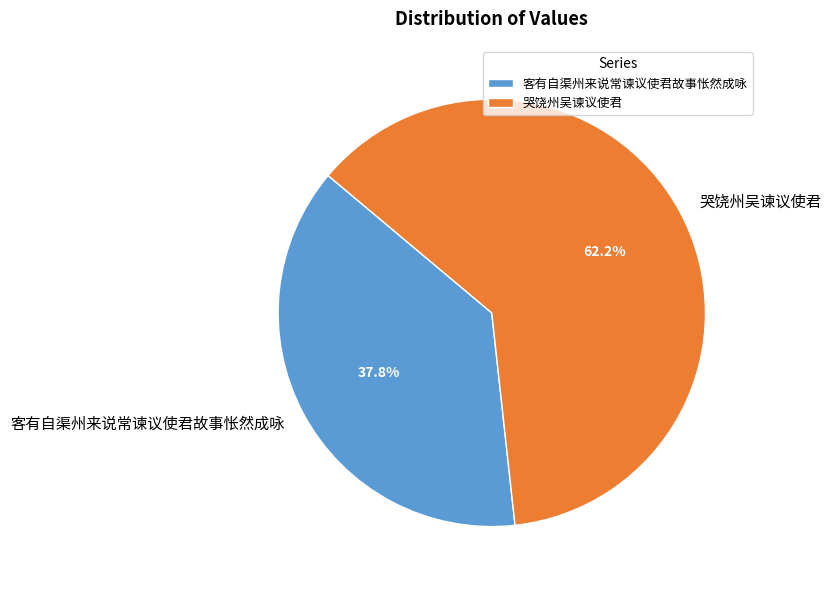

How many slices are in this pie chart?

2